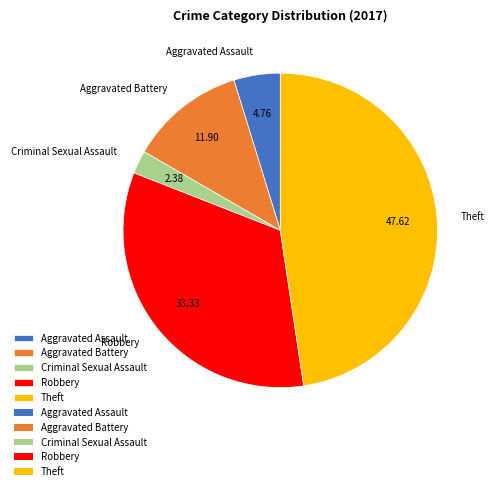

Does Robbery represent more than half of the total?

No